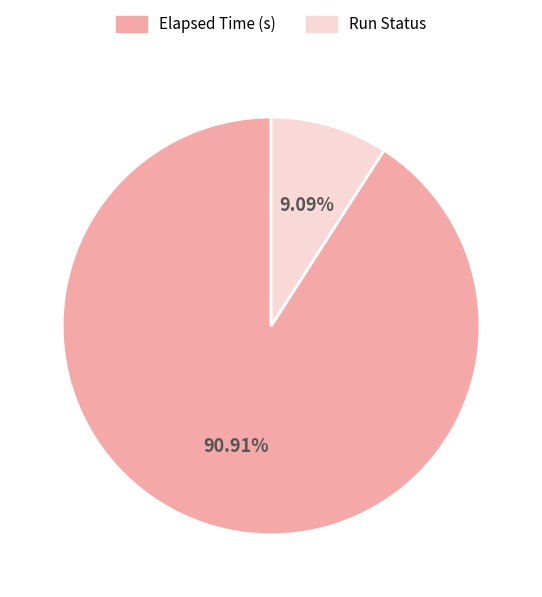

Which has a higher value, Run Status or Elapsed Time (s)?

Elapsed Time (s)